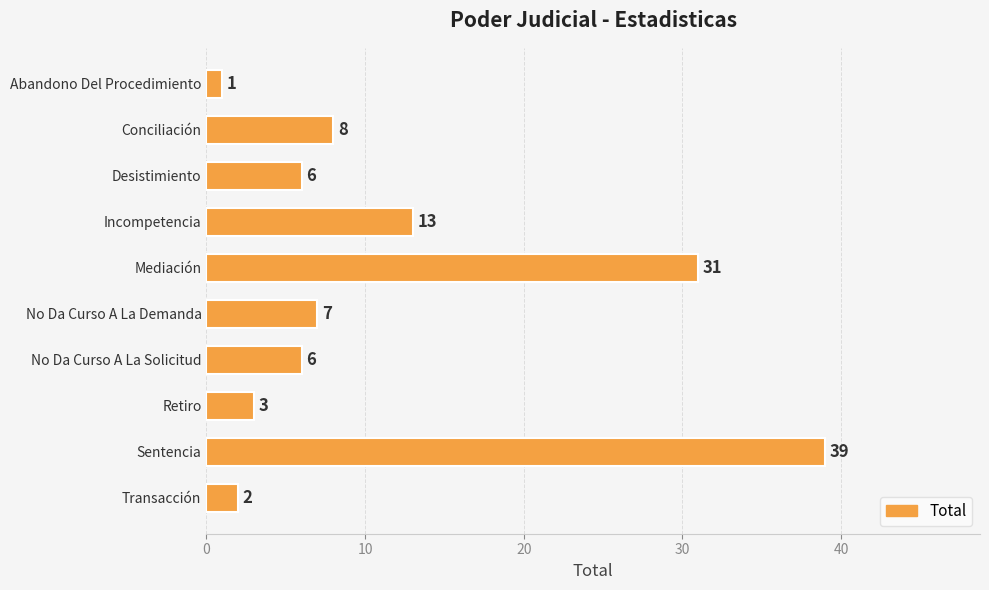

Where is the data nearest to the value 20?

Incompetencia